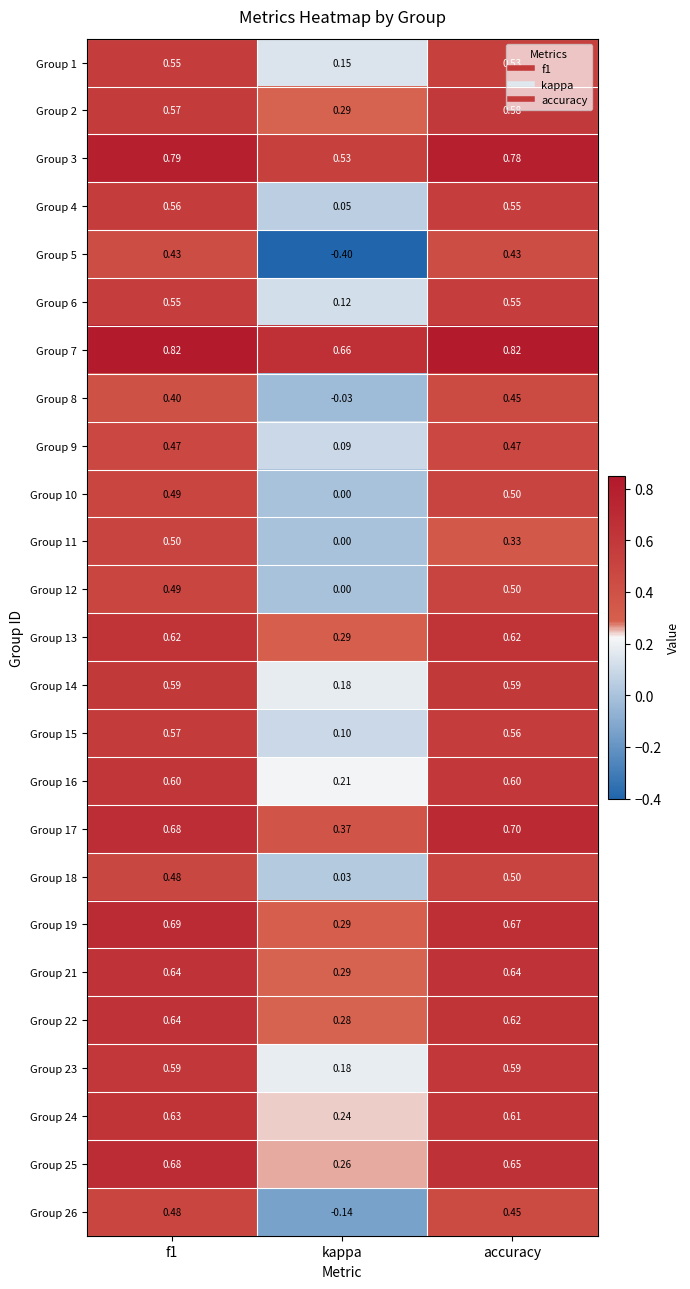

Is the value of Group 5 at kappa greater than the value of Group 13 at kappa?

No